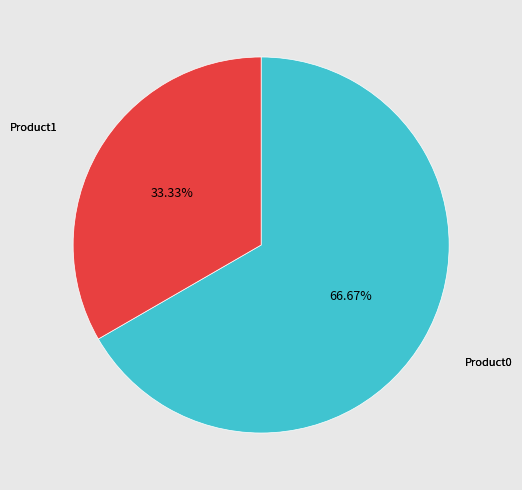

To the nearest percent, what is the difference between the largest and smallest slice percentages?

33%